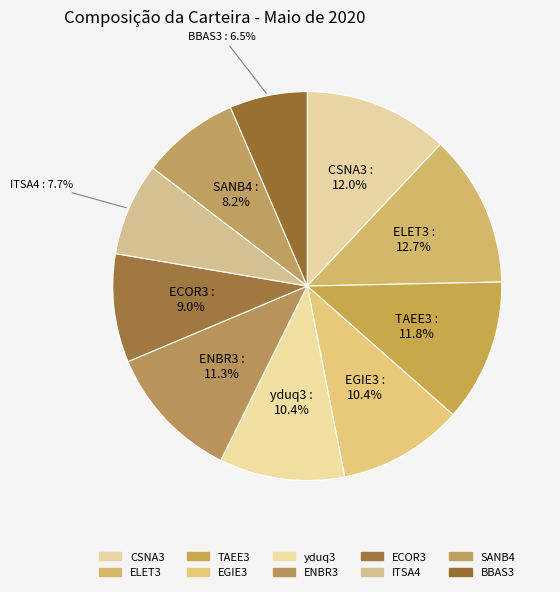

Rank the categories by value from lowest to highest.

BBAS3, ITSA4, SANB4, ECOR3, EGIE3, yduq3, ENBR3, TAEE3, CSNA3, ELET3